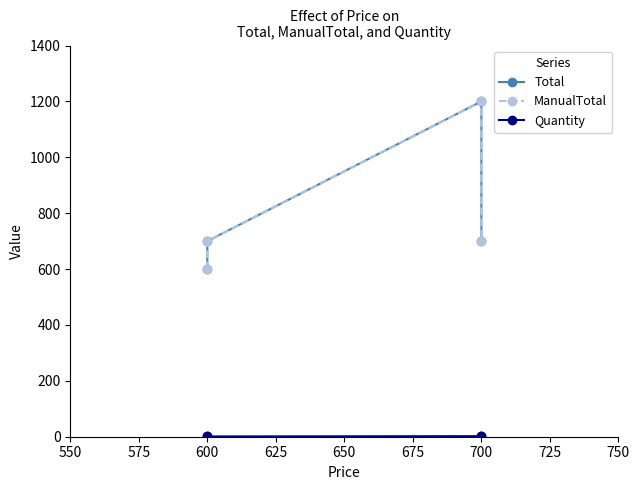

The ManualTotal series shows 413 at 700. True or false?

False